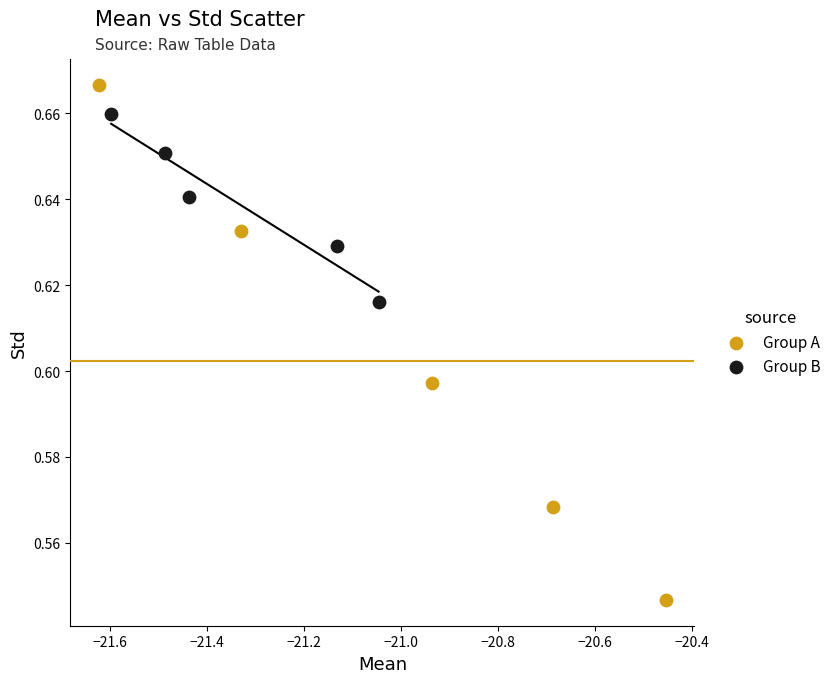

Which series reaches the minimum Y coordinate?

Group A